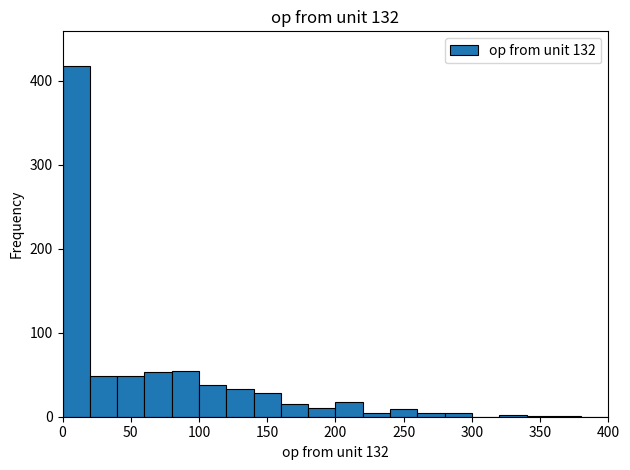

Reading left to right, transcribe this chart: for each bar, give the range it covers on the x-axis and its height. The values are not printed on the chart, so give them approximately, as read against the axis.

0 to 20: 420
20 to 40: 50
40 to 60: 50
60 to 80: 50
80 to 100: 50
100 to 120: 40
120 to 140: 30
140 to 160: 30
160 to 180: 20
180 to 200: 10
200 to 220: 20
220 to 240: under 10
240 to 260: under 10
260 to 280: under 10
280 to 300: under 10
300 to 320: 0
320 to 340: under 10
340 to 360: under 10
360 to 380: under 10
380 to 400: 0